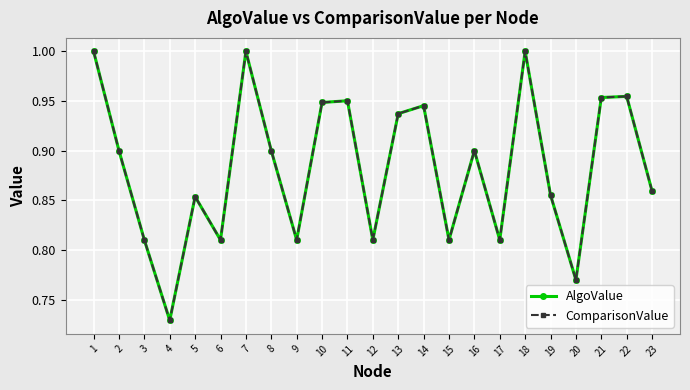

Between 10 and 13, which series saw the biggest shift?

AlgoValue